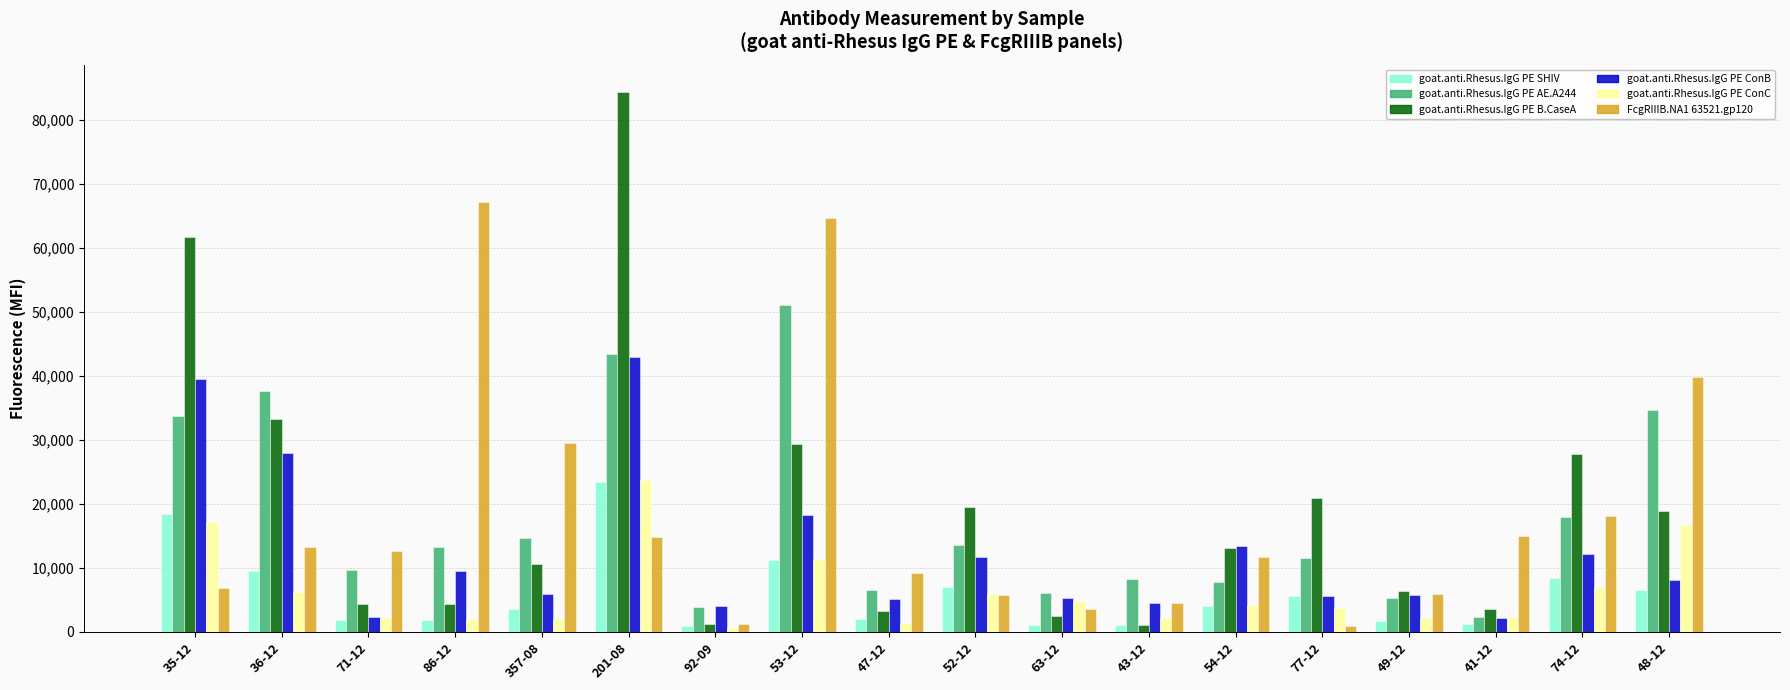

What is the label of the 12th bar from the left?

43-12